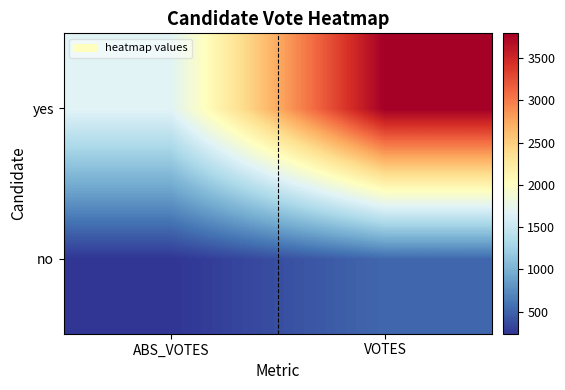

Which series has the largest range (max minus min)?

yes